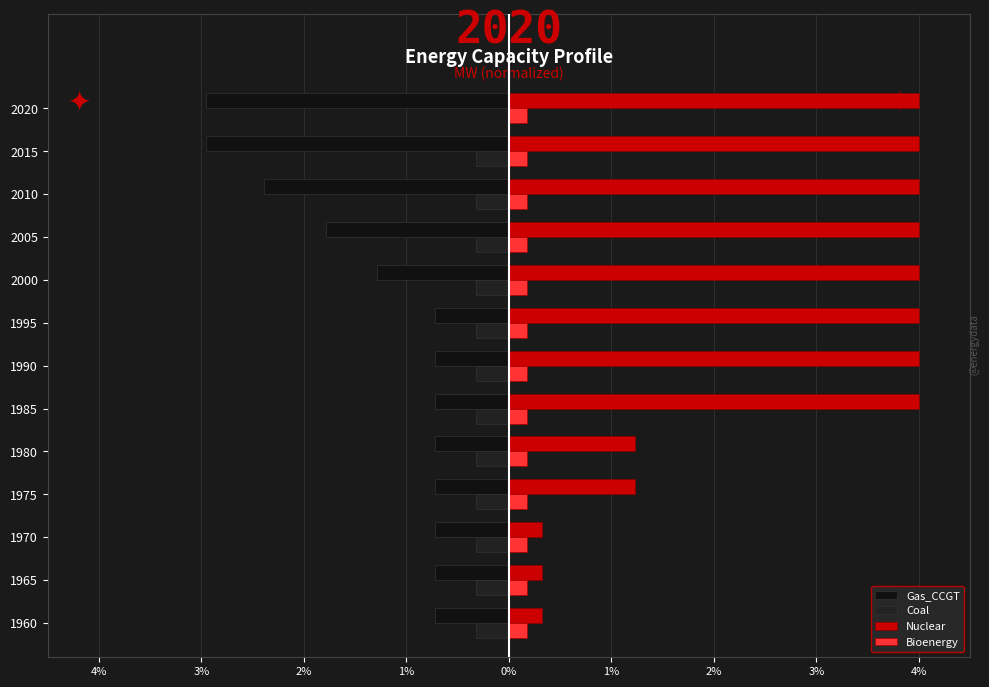

How many categories are shown in the chart?

13